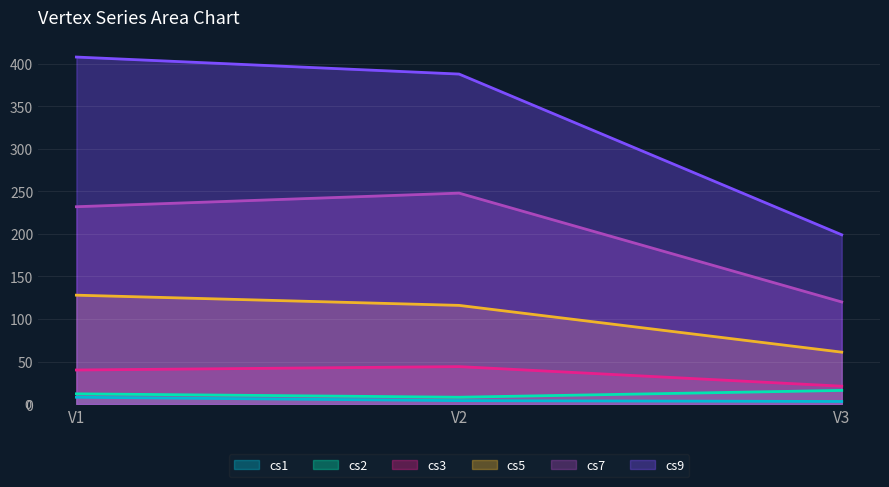

Reading right to left, list all the values displayed in this chart.

cs1: 3	4	8
cs2: 16	8	12
cs3: 21	44	40
cs5: 61	116	128
cs7: 120	248	232
cs9: 199	388	408